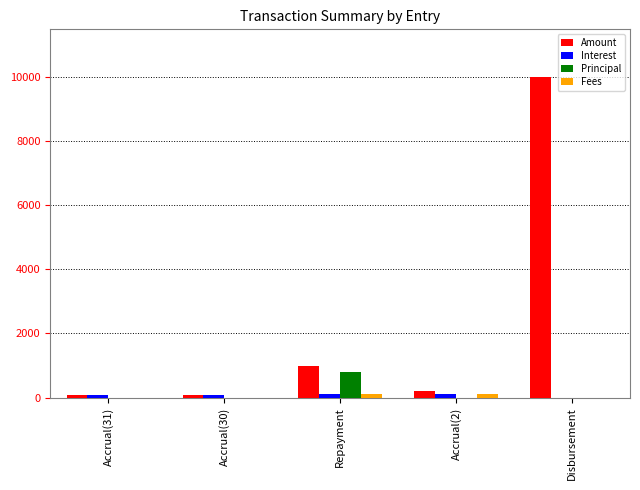

What is the sum of all Amount values?

11372.7